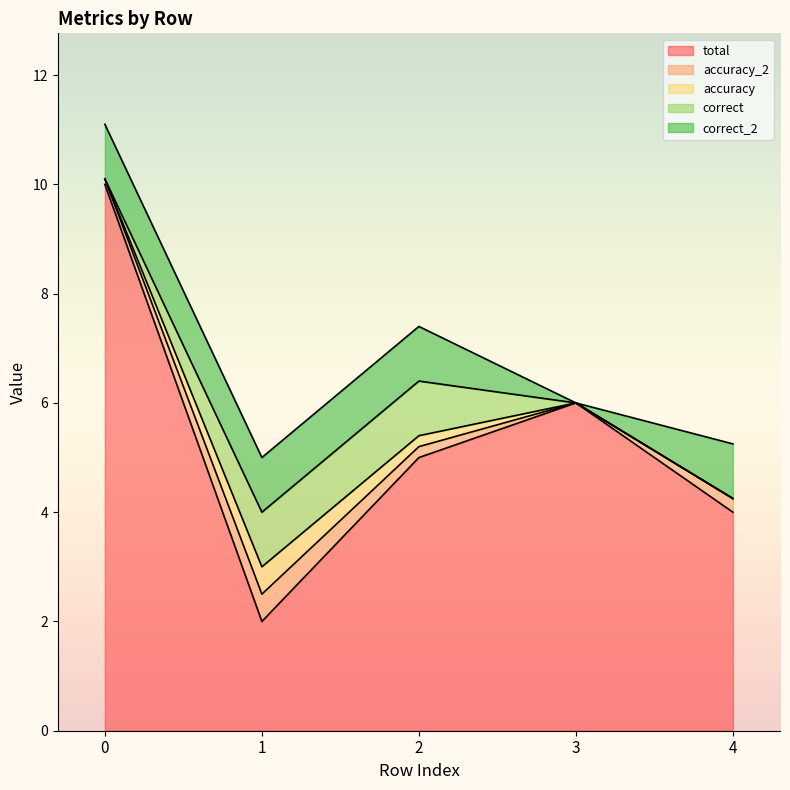

At how many categories does at least one series exceed 3?

4